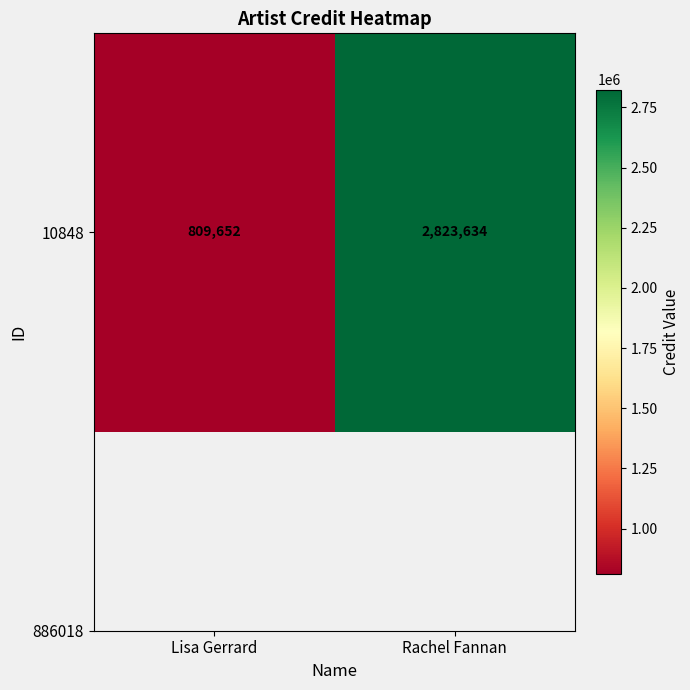

What is the change in value from Lisa Gerrard to Rachel Fannan?

+2013982